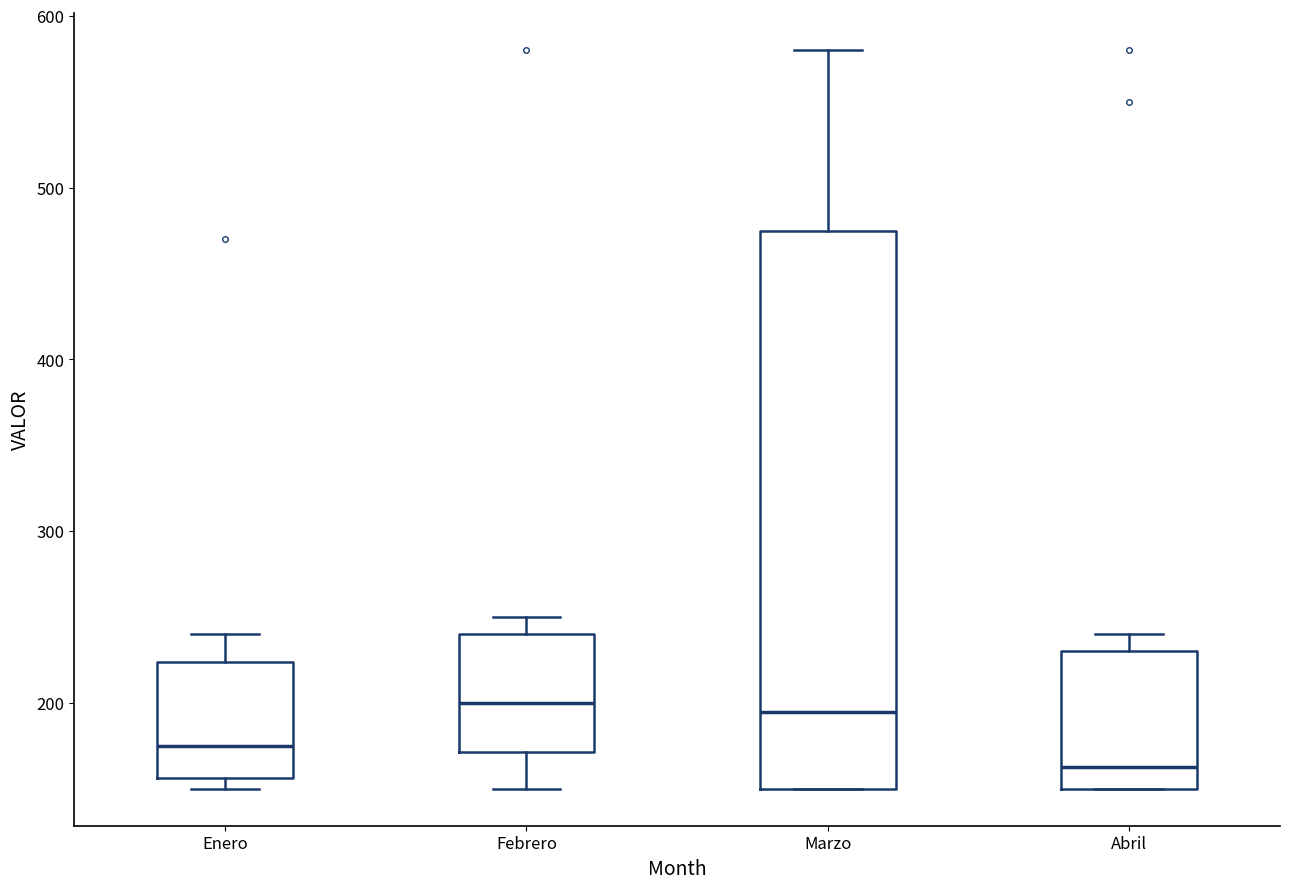

Reading left to right, transcribe this box plot: for each box, give where its median line is, the range the box spans, and where its two whiskers end, as read against the y-axis. The values are not printed on the chart, so give them approximately, as read against the axis.

Enero: median 180, box 160 to 220, whiskers 150 to 240
Febrero: median 200, box 170 to 240, whiskers 150 to 250
Marzo: median 200, box 150 to 480, whiskers 150 to 580
Abril: median 160, box 150 to 230, whiskers 150 to 240